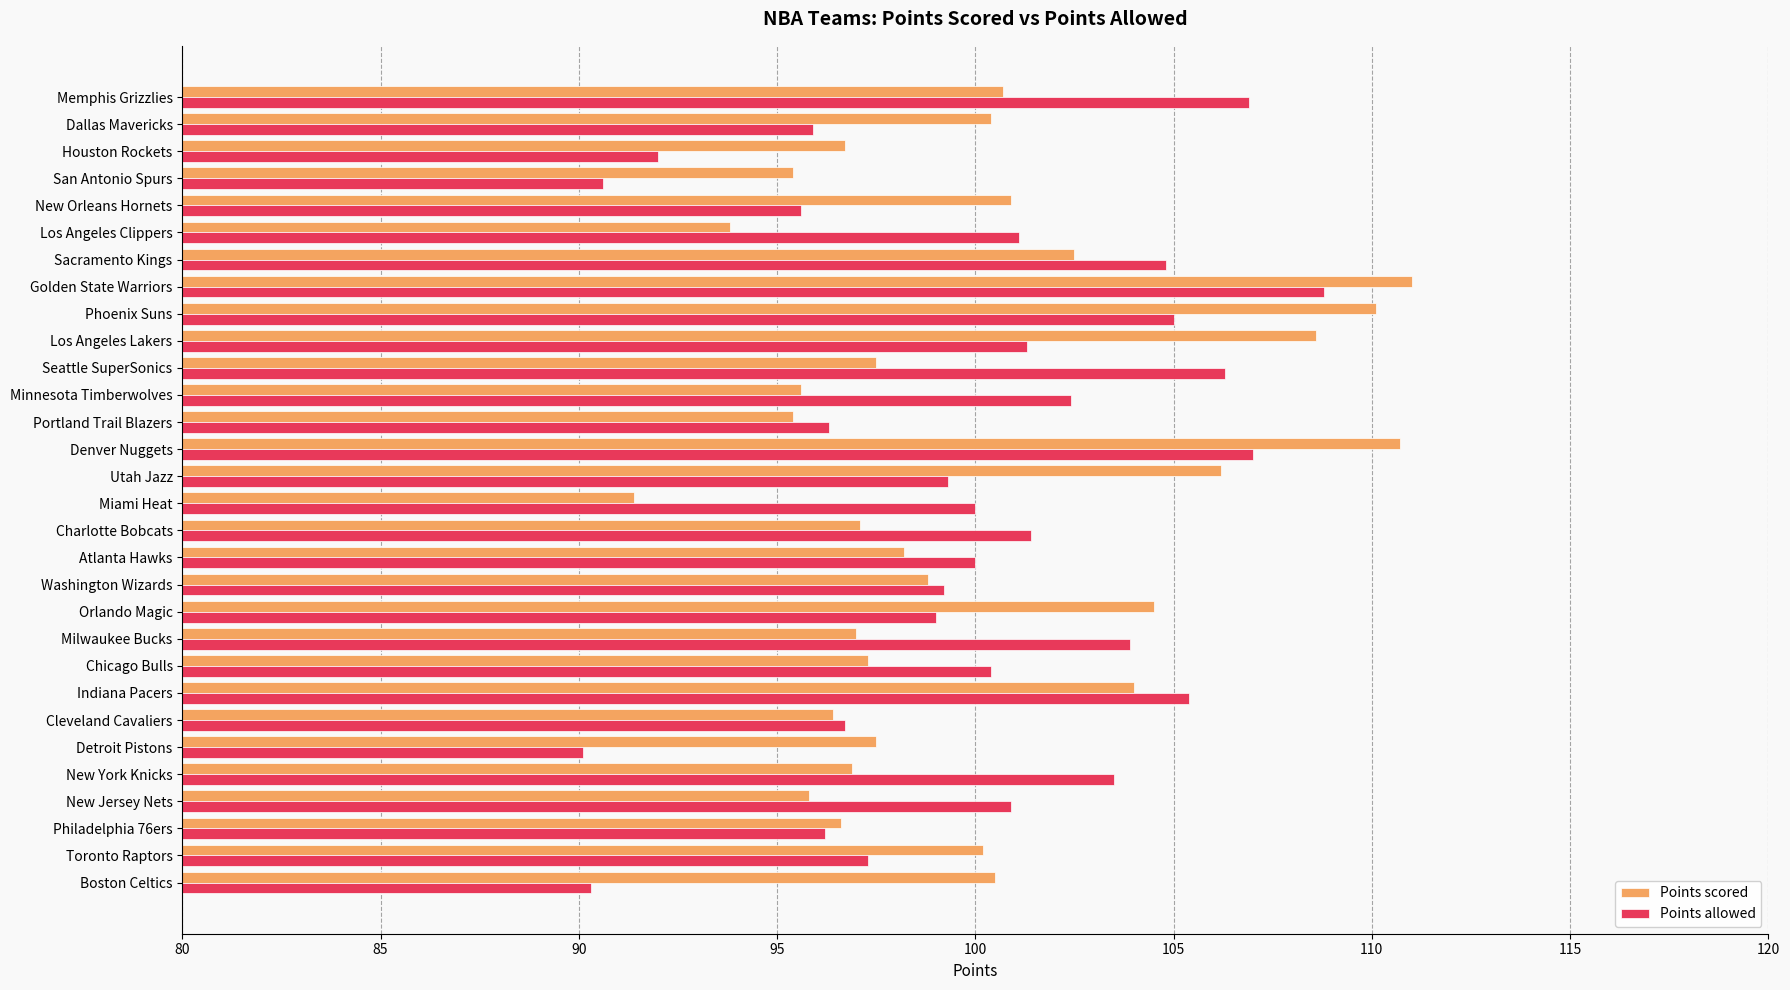

What is the approximate value of Points allowed at Los Angeles Clippers?

101.1